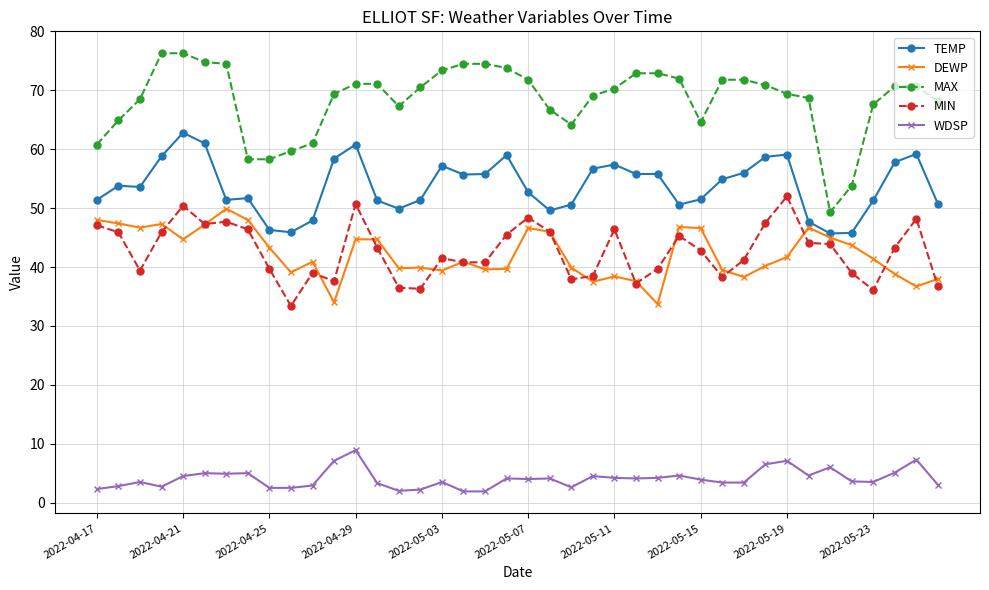

What is the smallest value displayed?

1.9